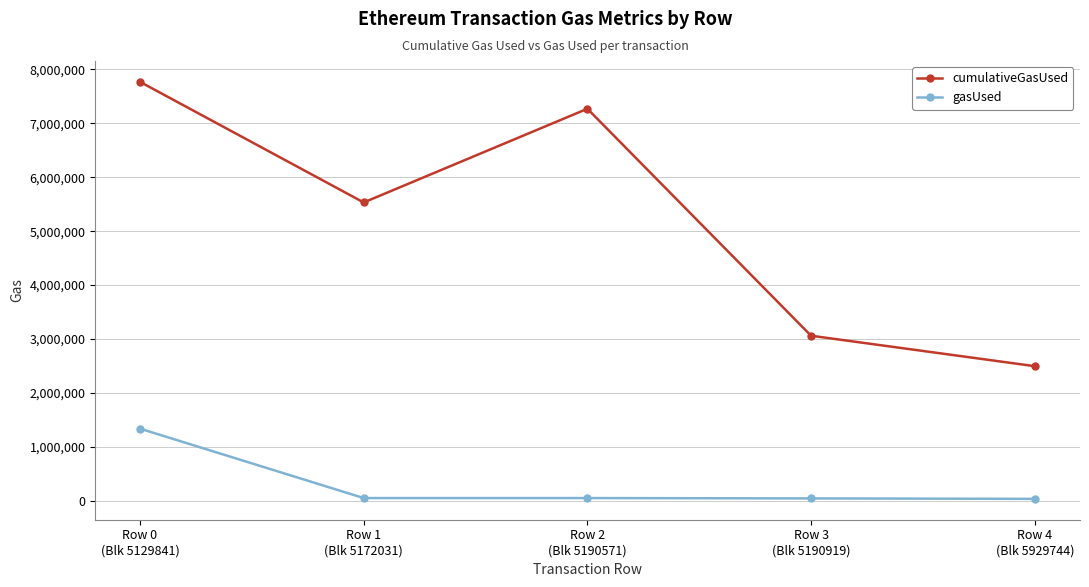

List the series in order of their overall mean, highest first.

cumulativeGasUsed, gasUsed